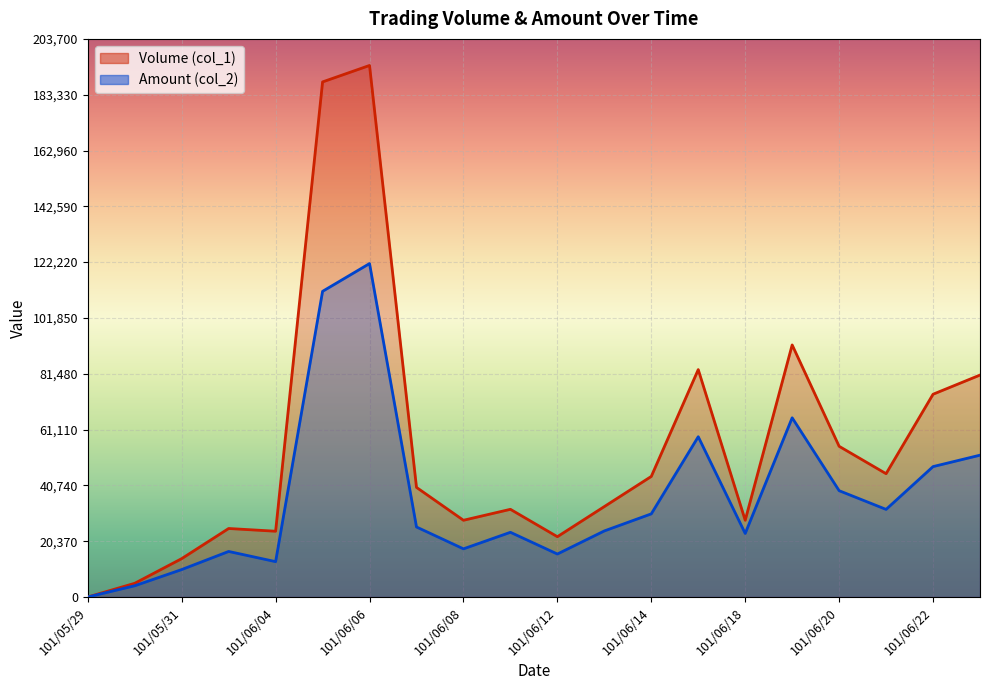

What is the spread (max minus min) of values at 101/06/06?

72300